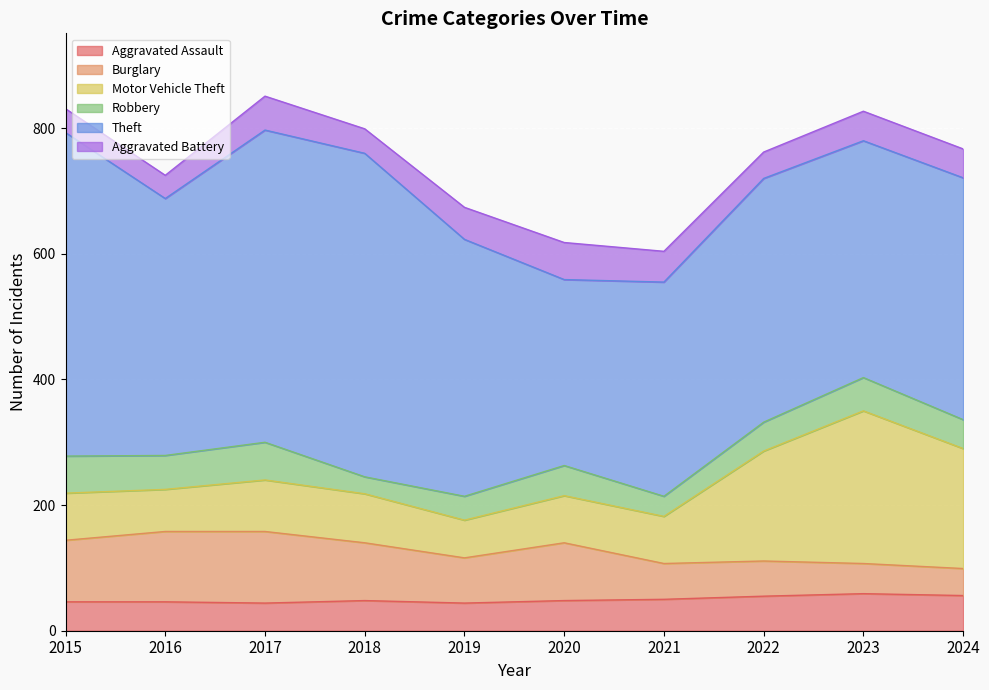

Reading right to left, extract all data points from this chart.

Aggravated Assault: 56	59	55	50	48	44	48	44	46	46
Burglary: 43	48	56	57	92	72	92	114	112	98
Motor Vehicle Theft: 191	243	175	75	75	60	78	82	67	75
Robbery: 46	53	46	32	48	38	27	60	54	59
Theft: 385	377	388	341	296	409	515	497	409	515
Aggravated Battery: 46	47	42	49	59	51	39	54	37	38